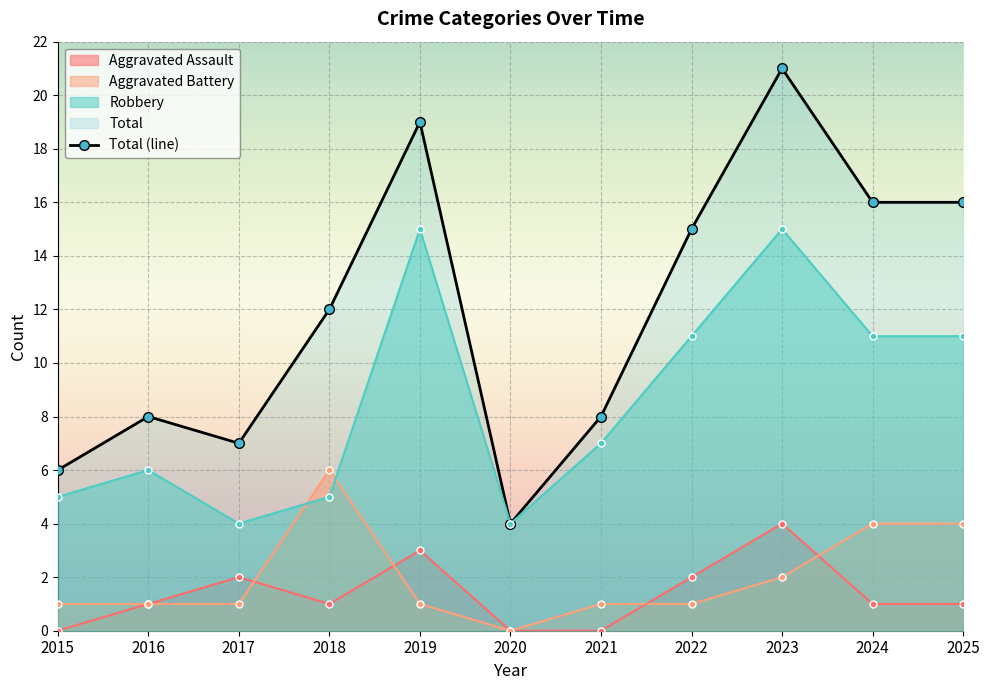

True or false: the data shows 19 at 2018.

False